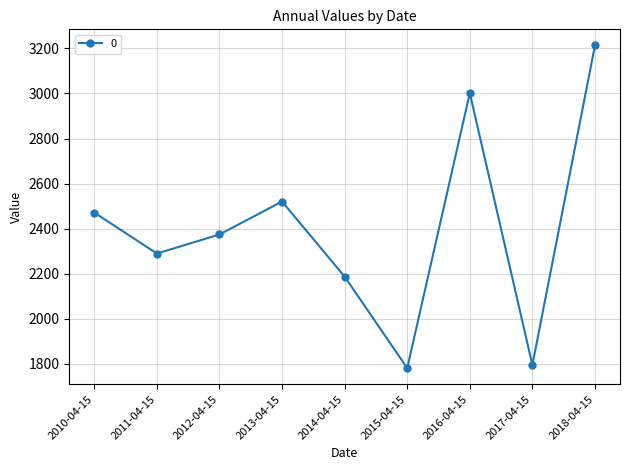

True or false: the data has more than 2 interior local peaks.

False